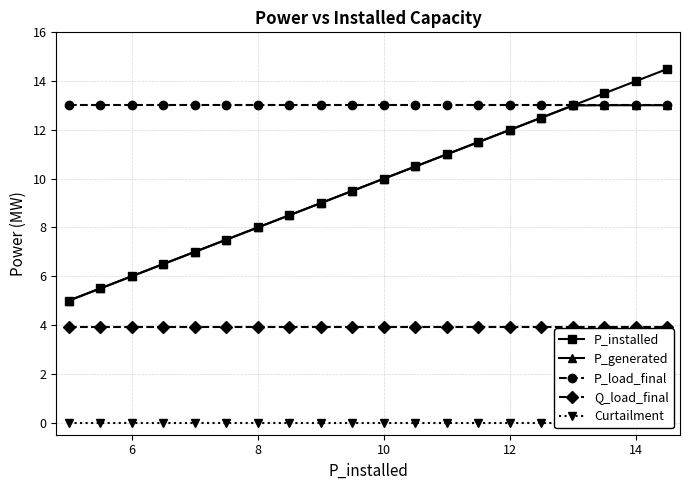

How many lines are shown in the chart?

5